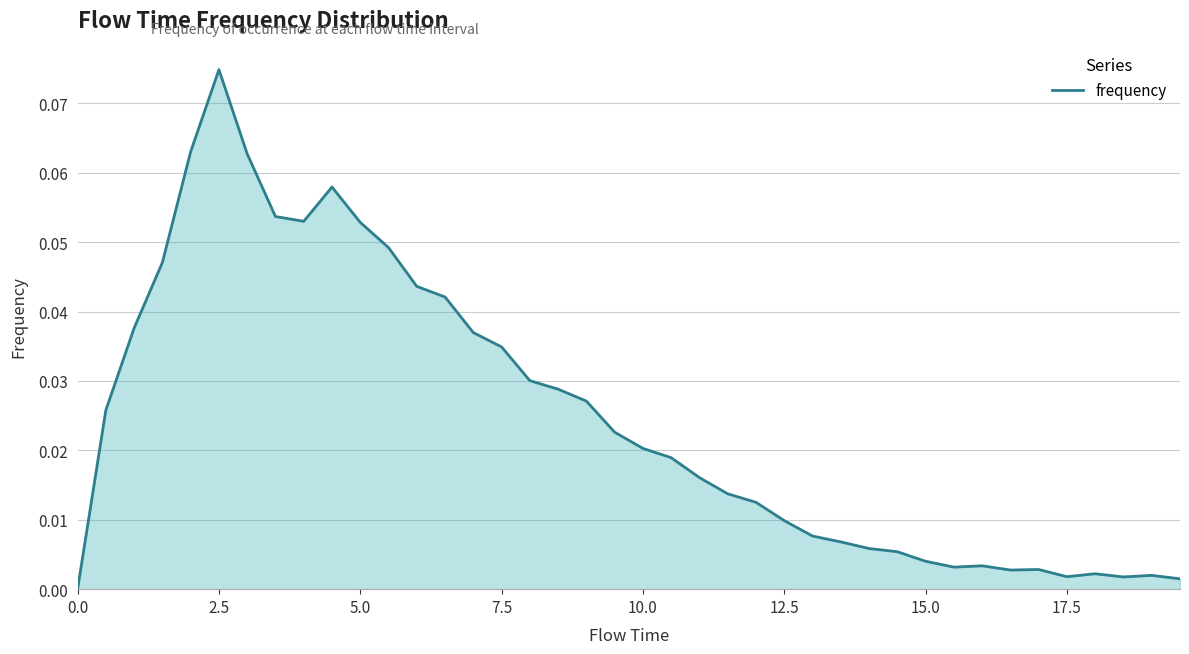

Which category has the highest value across all series?

2.5